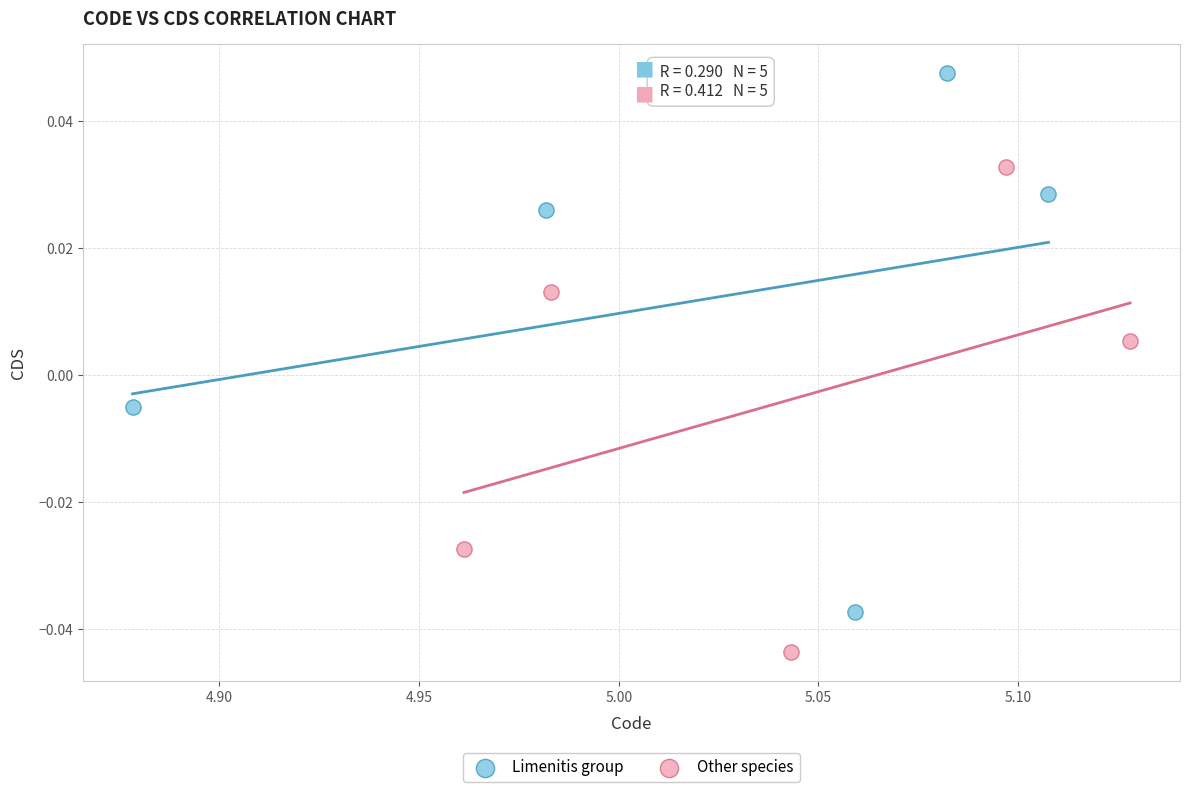

Which series reaches the minimum Y coordinate?

Other species